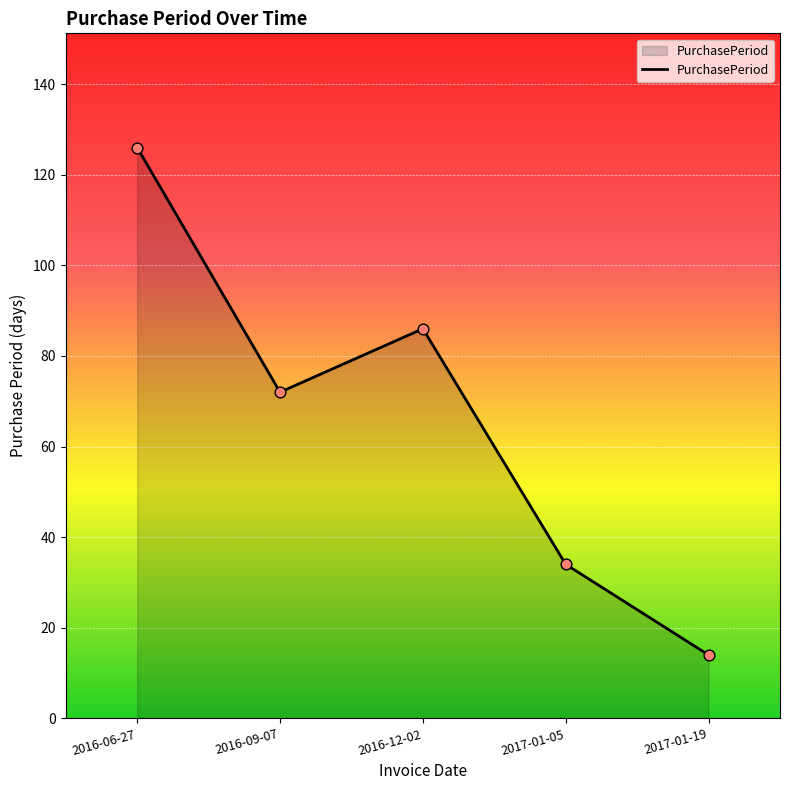

Approximately how many times larger is the value at 2016-09-07 compared to 2016-12-02?

0.8